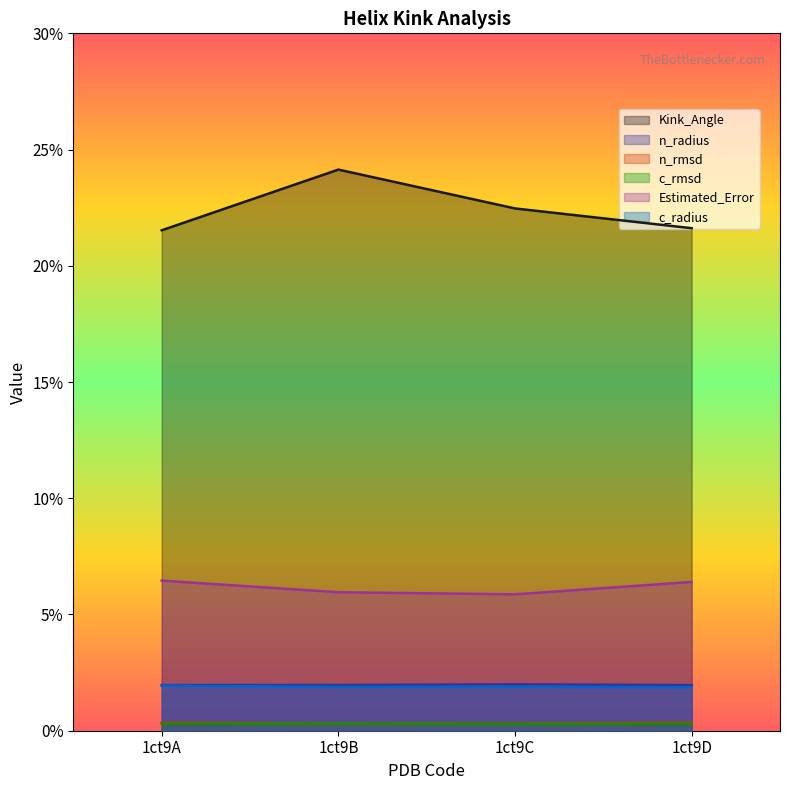

Which series changed the most between 1ct9A and 1ct9C?

Kink_Angle